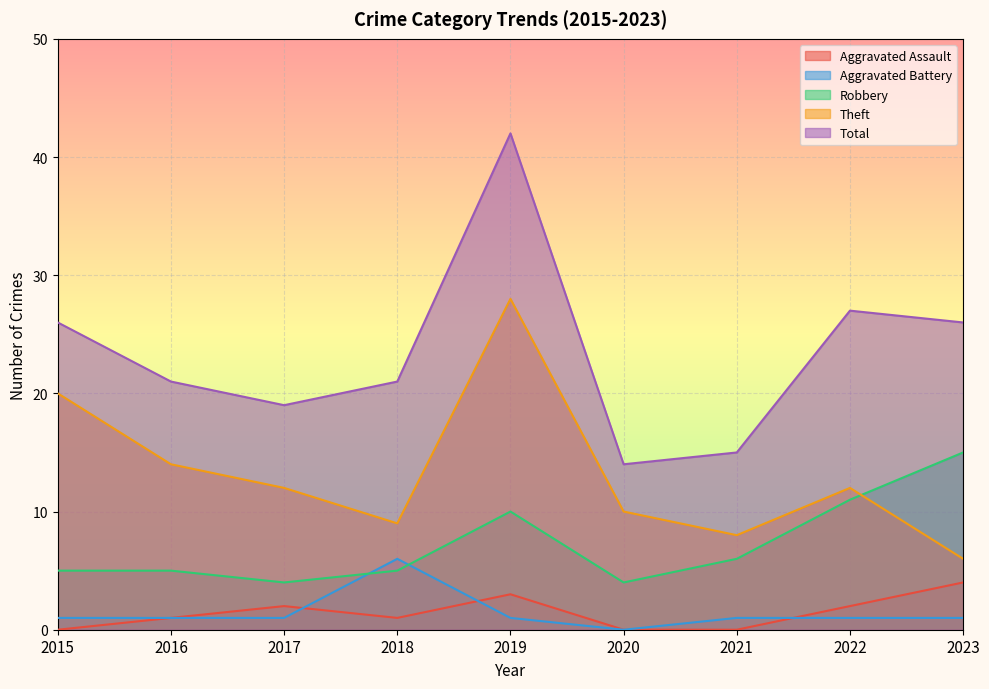

How many lines are shown in the chart?

5